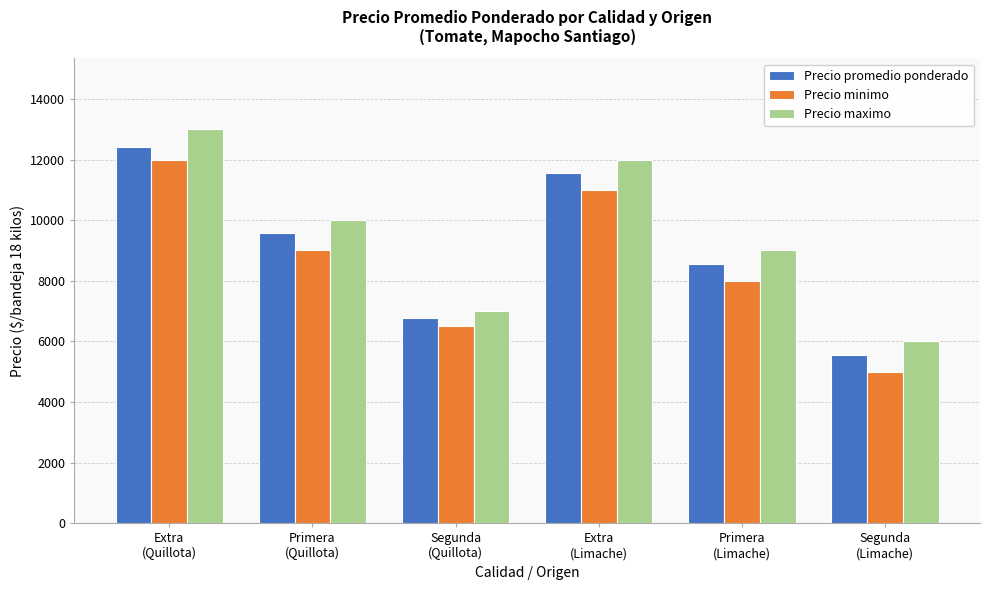

Which category has the highest value in the Precio promedio ponderado series?

Extra
(Quillota)